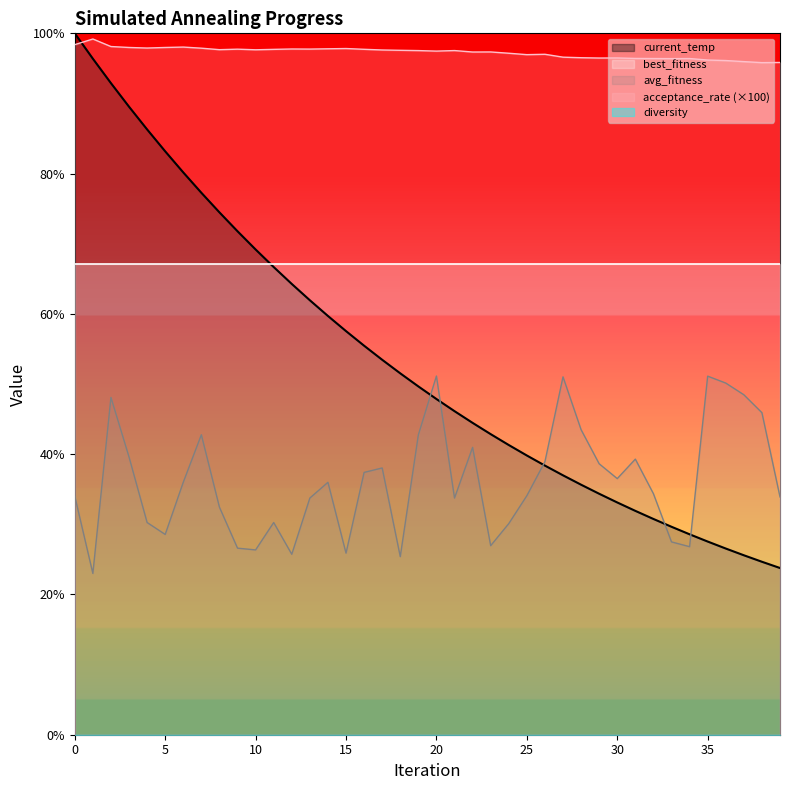

Which series has the largest total across all categories?

acceptance_rate (×100)